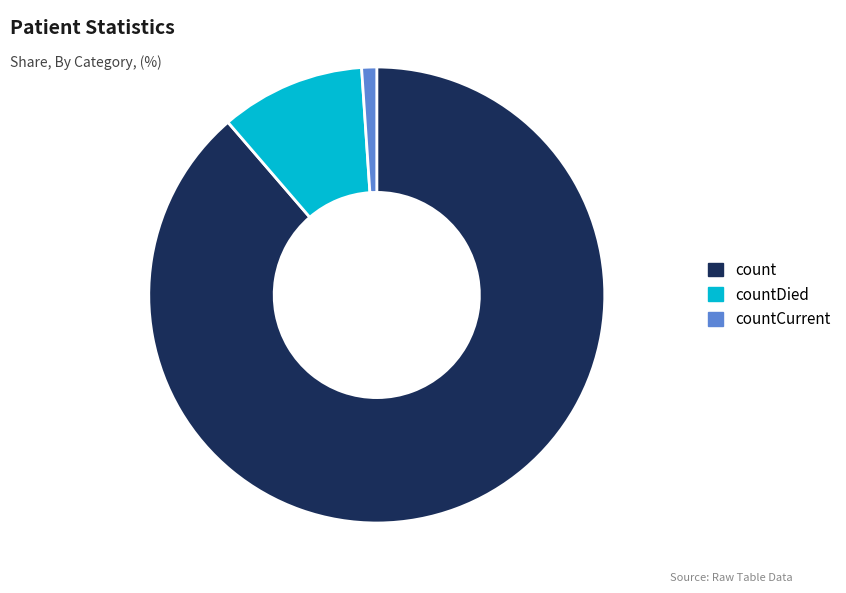

What is the smallest slice in the pie chart?

countCurrent